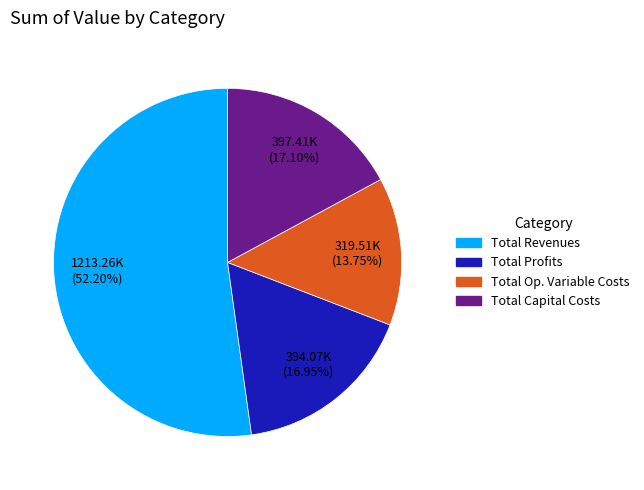

Is there a majority slice in this chart?

Yes